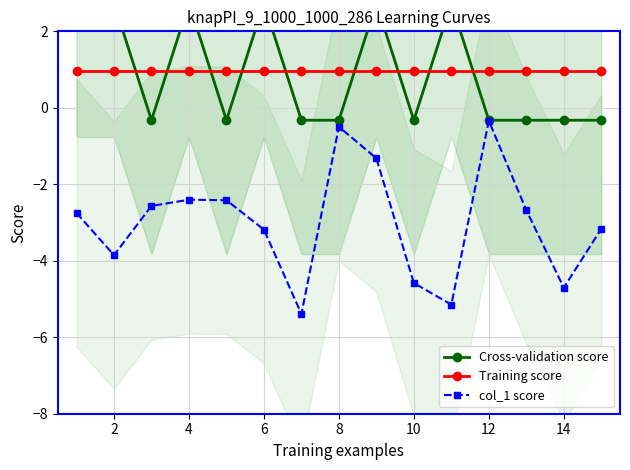

True or false: col_1 score has more than 0 points higher than both neighbors.

True